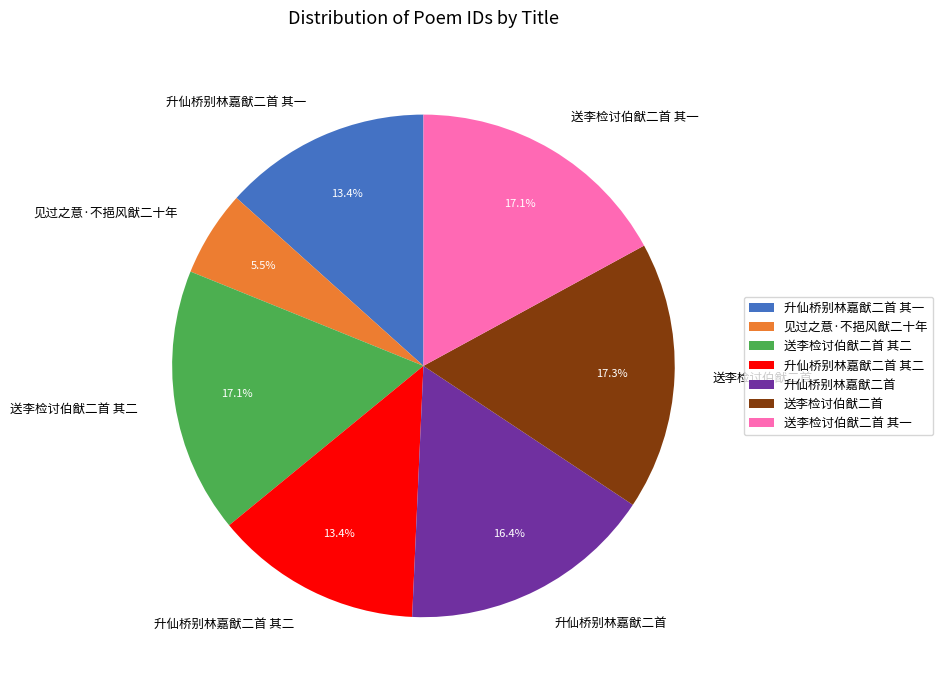

Does 送李检讨伯猷二首 其一 represent more than half of the total?

No